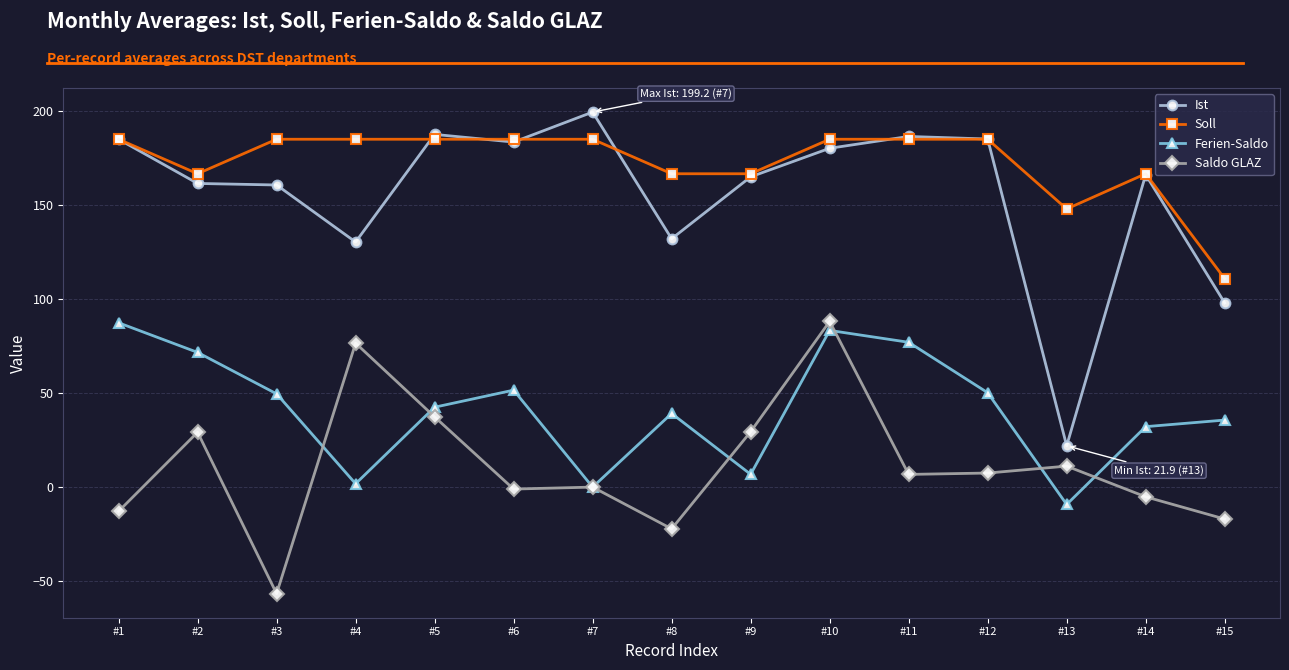

What is the spread (max minus min) of values at #8?

188.6